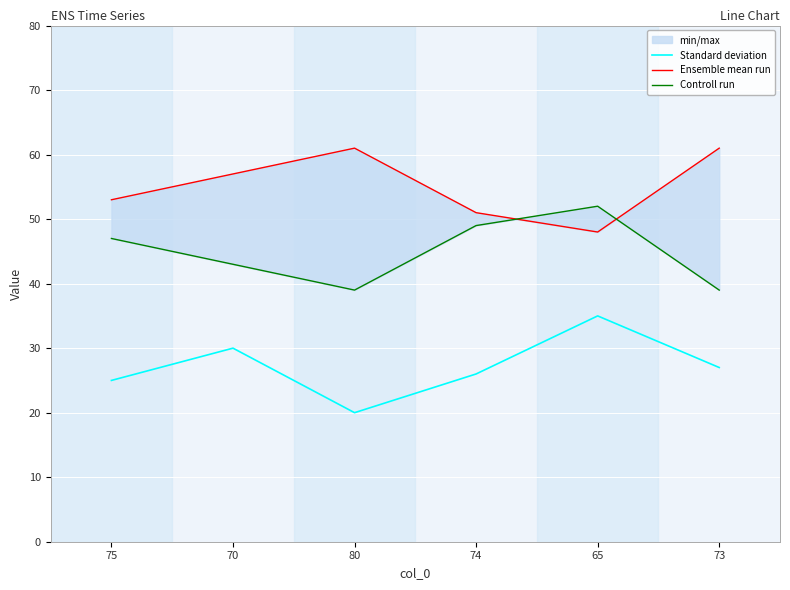

What is the smallest value displayed?

20